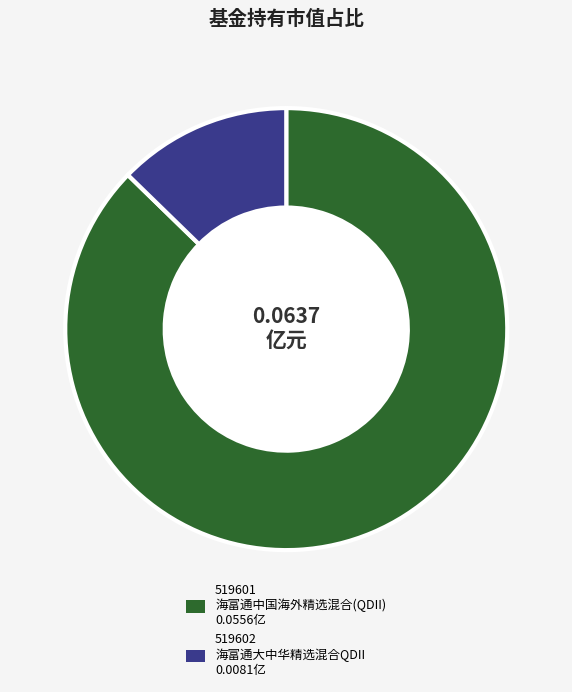

Is there a majority slice in this chart?

Yes